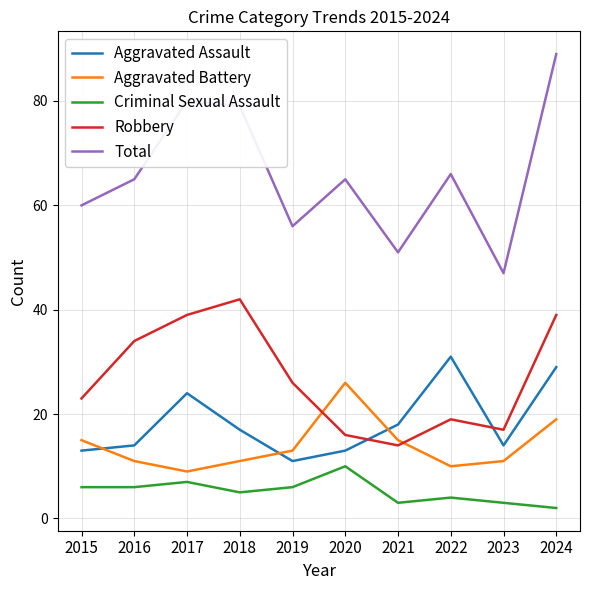

What is the difference between the maximum and minimum values in the Criminal Sexual Assault series?

8